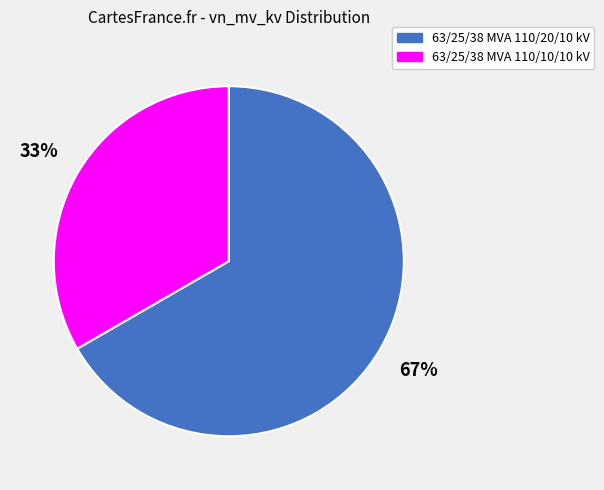

Which has a higher value, 63/25/38 MVA 110/20/10 kV or 63/25/38 MVA 110/10/10 kV?

63/25/38 MVA 110/20/10 kV